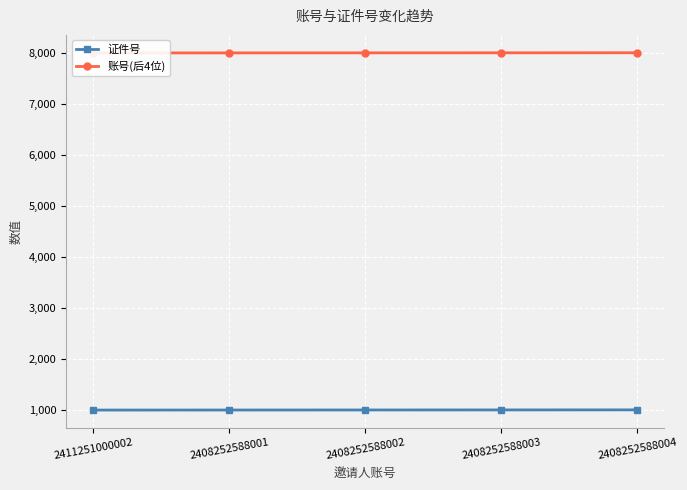

Reading left to right, transcribe all the data shown in this chart.

证件号: 2411251000002=990	2408252588001=991	2408252588002=992	2408252588003=993	2408252588004=994
账号(后4位): 2411251000002=8001	2408252588001=8002	2408252588002=8003	2408252588003=8004	2408252588004=8005